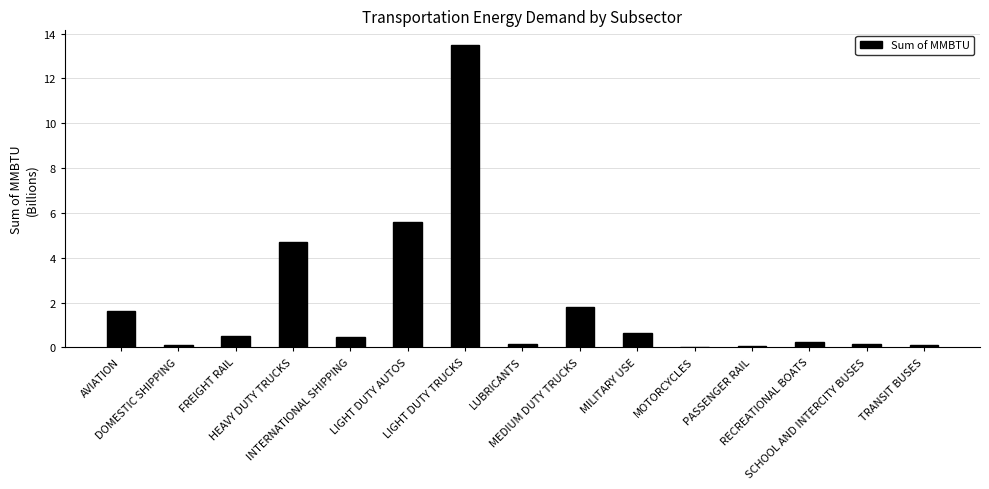

At which label is the value closest to 6?

LIGHT DUTY AUTOS